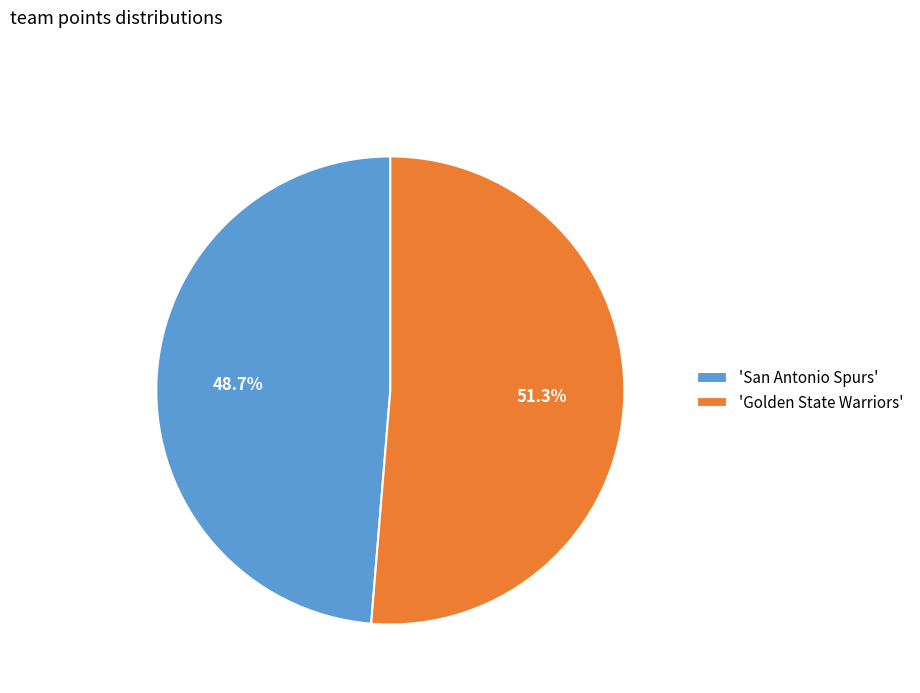

How much of the chart is everything except 'San Antonio Spurs'?

51.3%